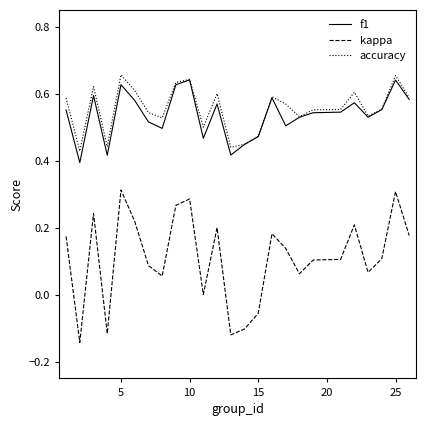

True or false: kappa and f1 cross at least once.

False